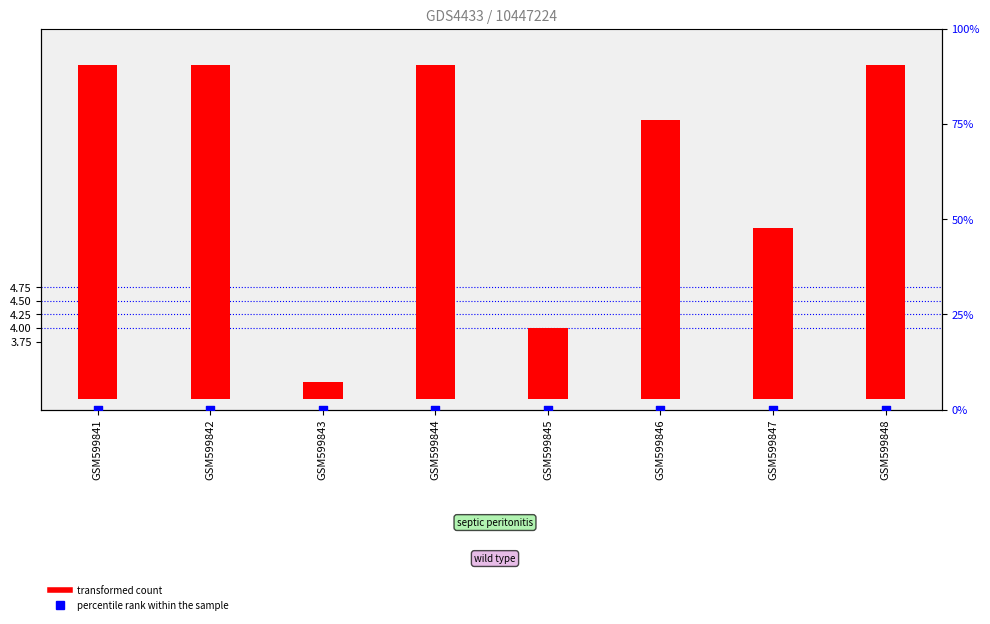

What are all the series names shown in the legend?

transformed count, percentile rank within the sample